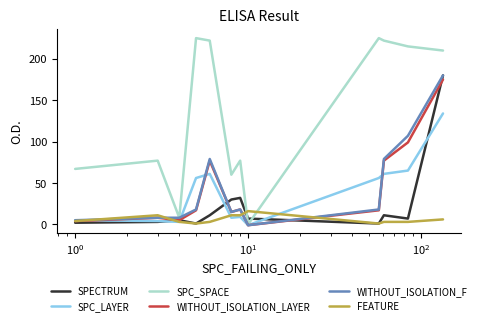

What is the highest value of the WITHOUT_ISOLATION_LAYER series?

175